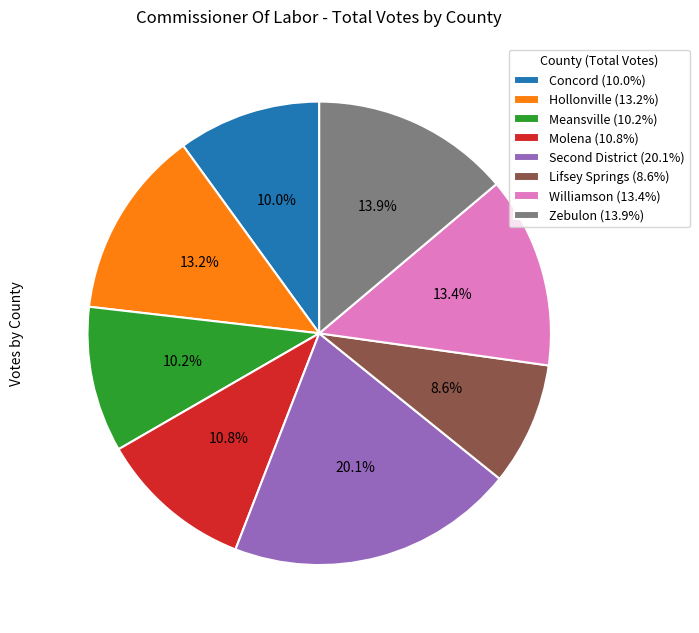

Is Molena the majority of the pie?

No